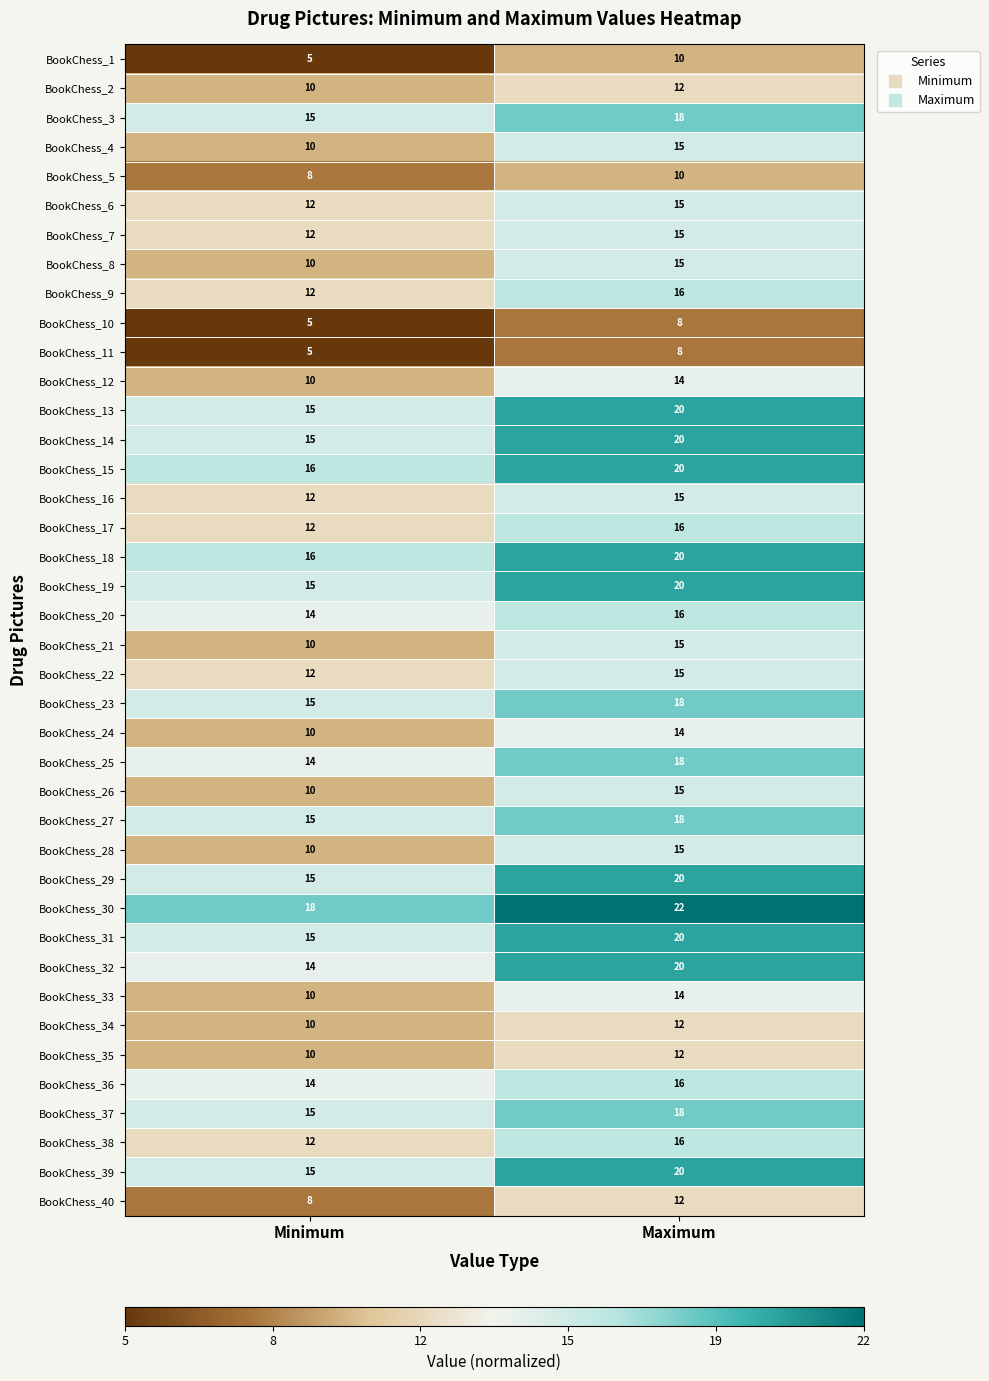

What is the total value across all series at Minimum?

481